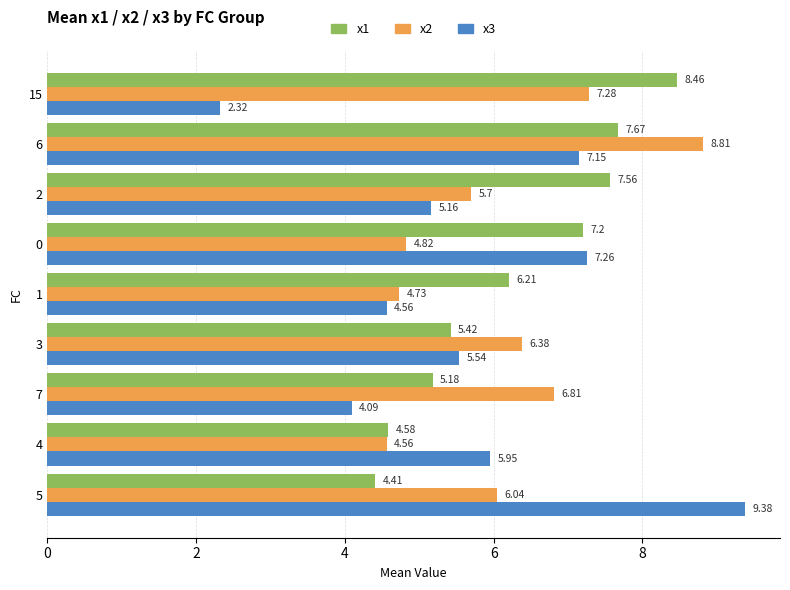

Rank the categories by x3 value from highest to lowest.

5, 0, 6, 4, 3, 2, 1, 7, 15